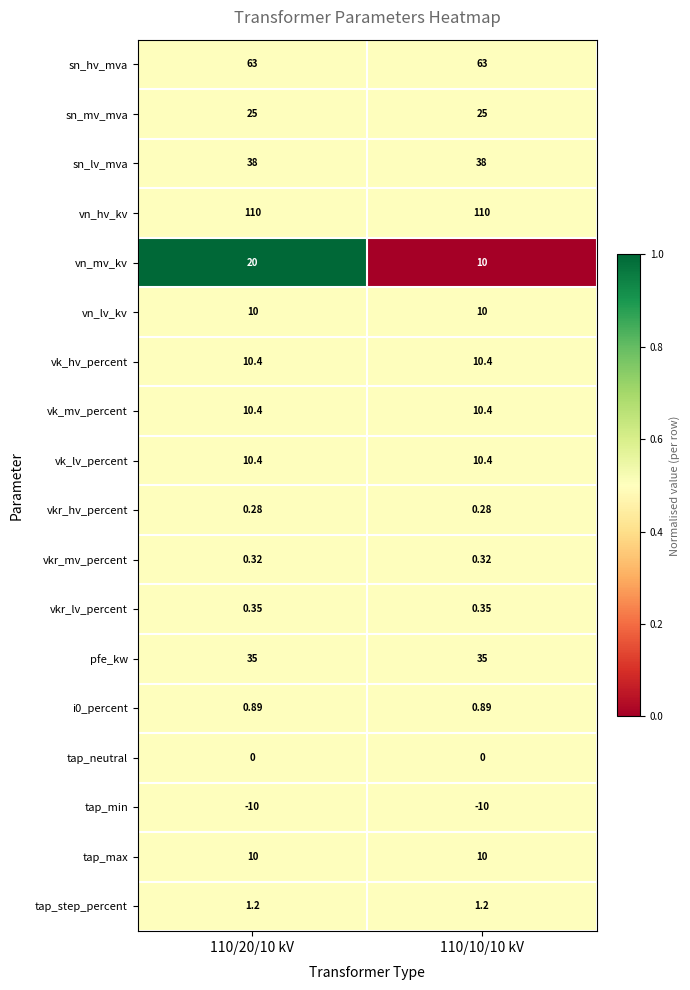

Which series has the largest range (max minus min)?

vn_mv_kv